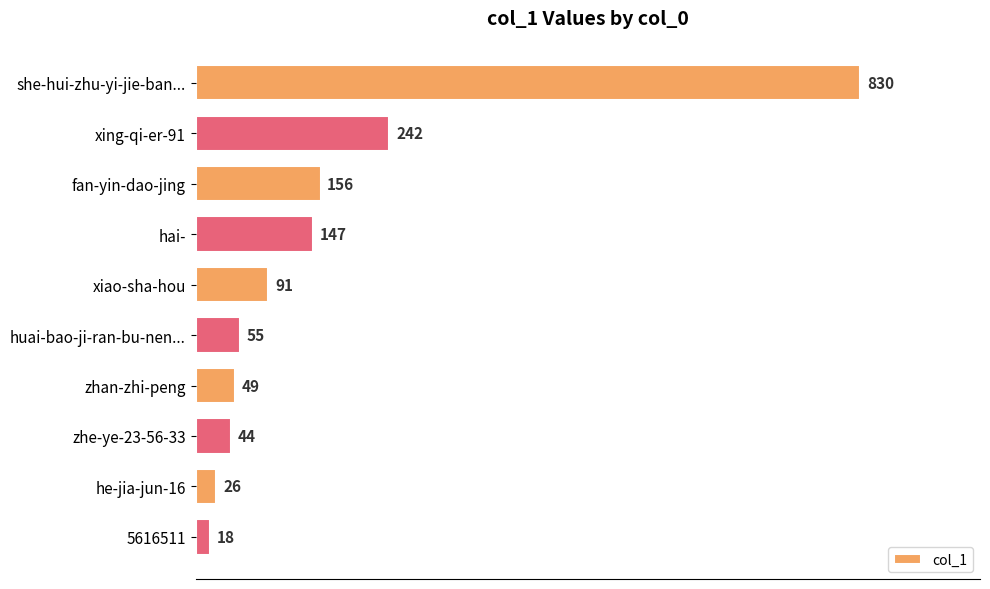

How many bars are there in total?

10